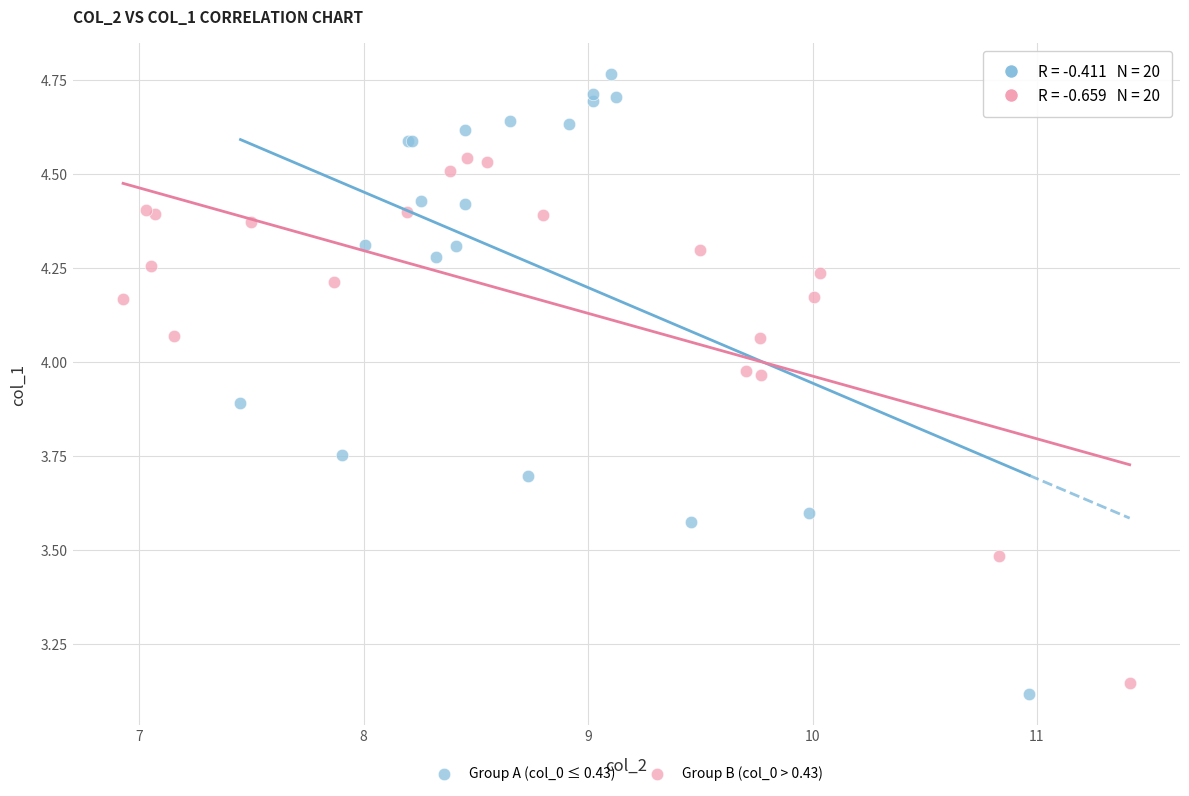

Which series contains the highest Y value?

Group A (col_0 ≤ 0.43)